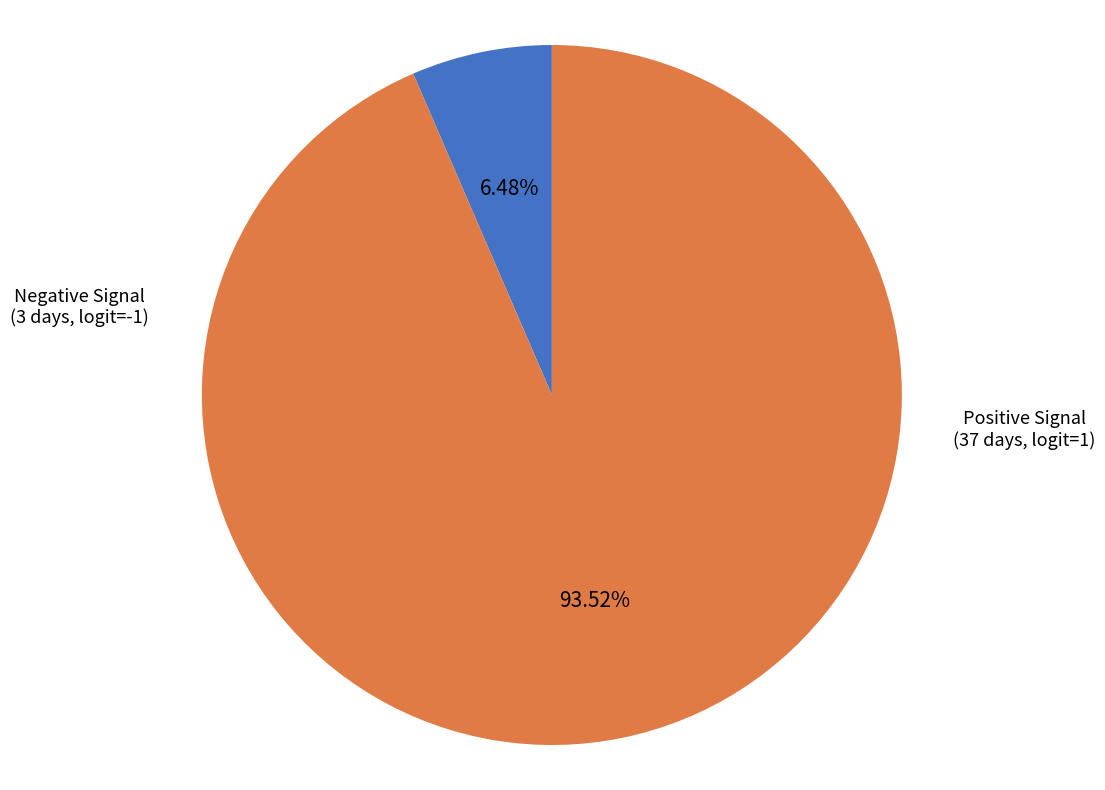

Is there any slice that represents more than half of the pie?

Yes